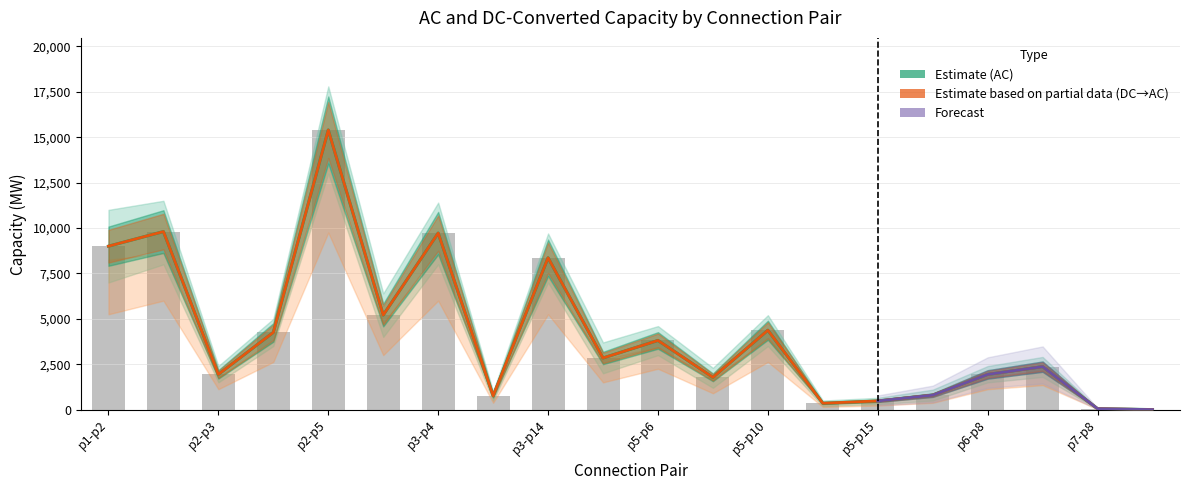

The value of AC_lower at p5-p14 is 352.0. True or false?

True